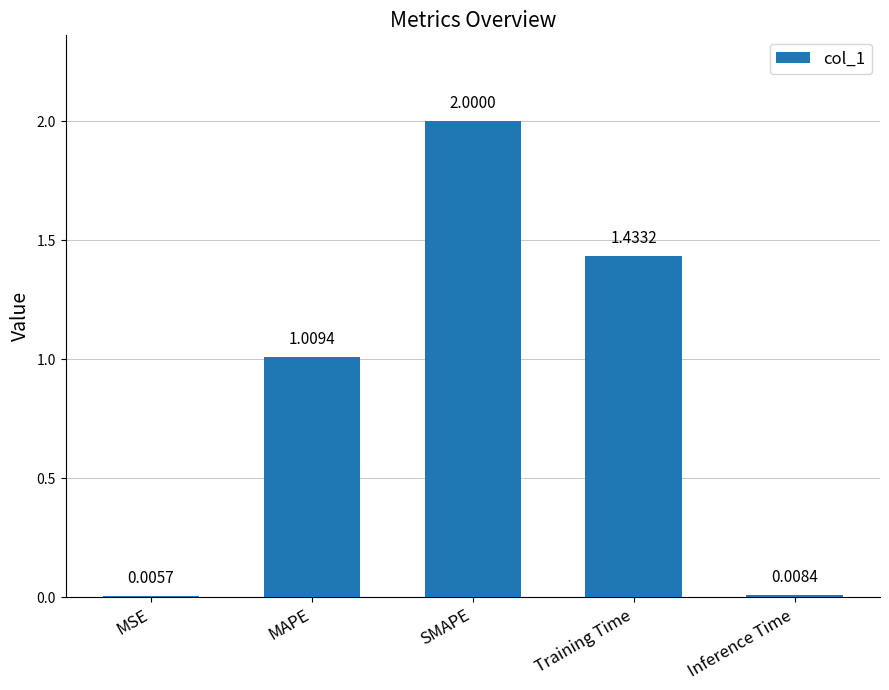

What is the sum of all values?

4.5